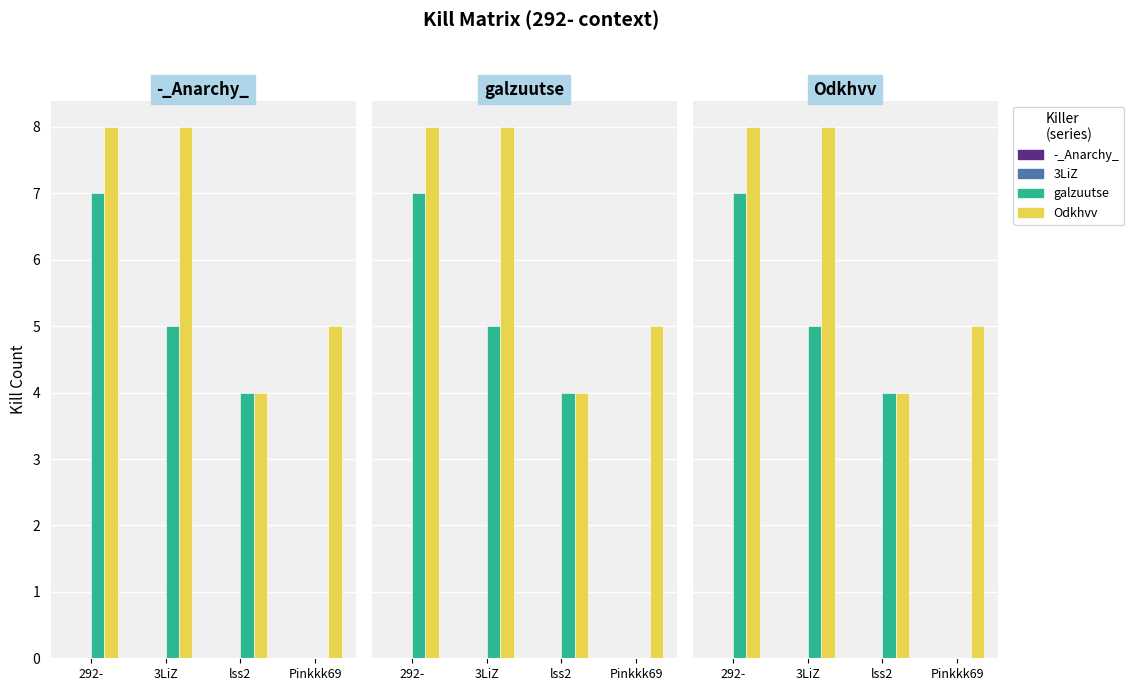

Which series has the widest spread of values?

galzuutse